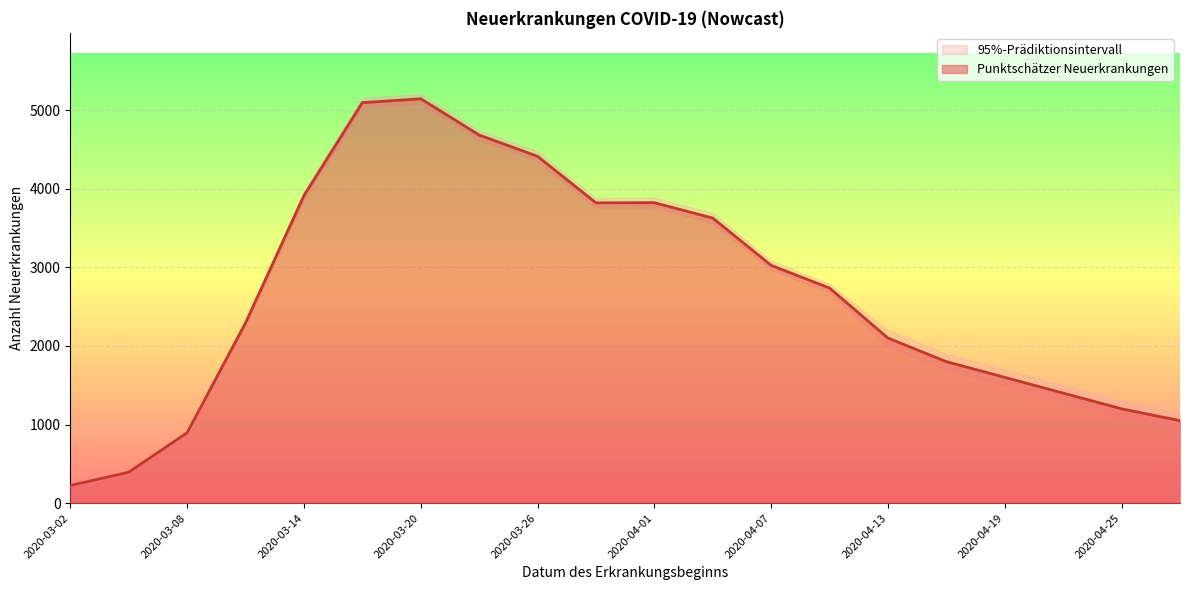

Which category has the lowest value across all series?

2020-03-02